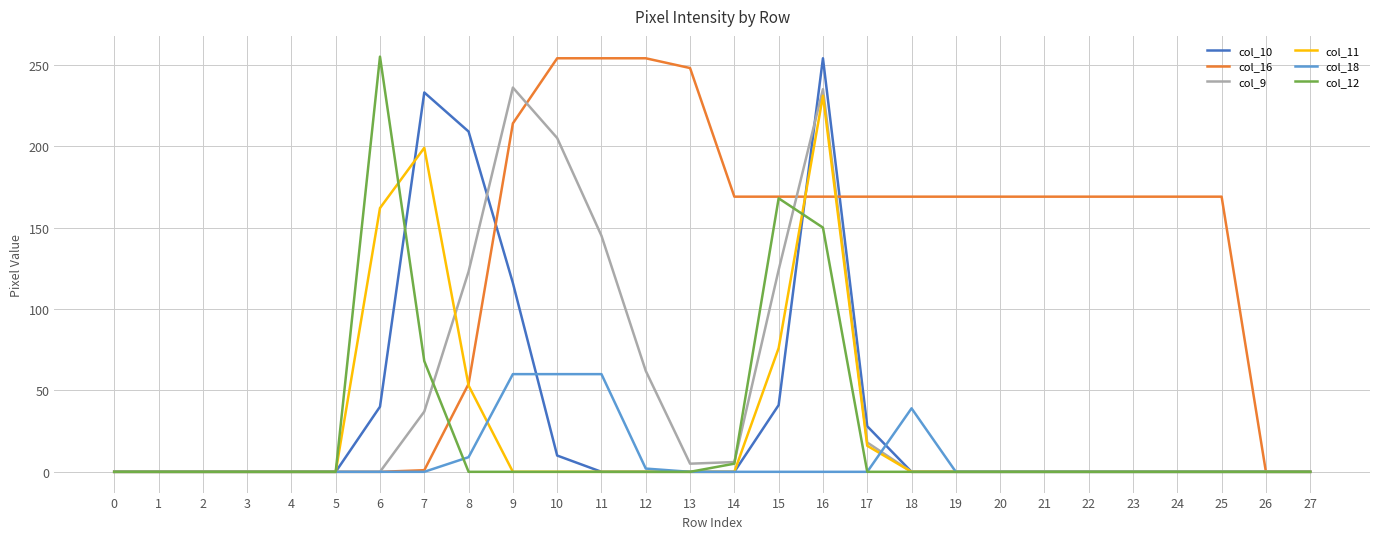

What is the greatest value displayed?

255